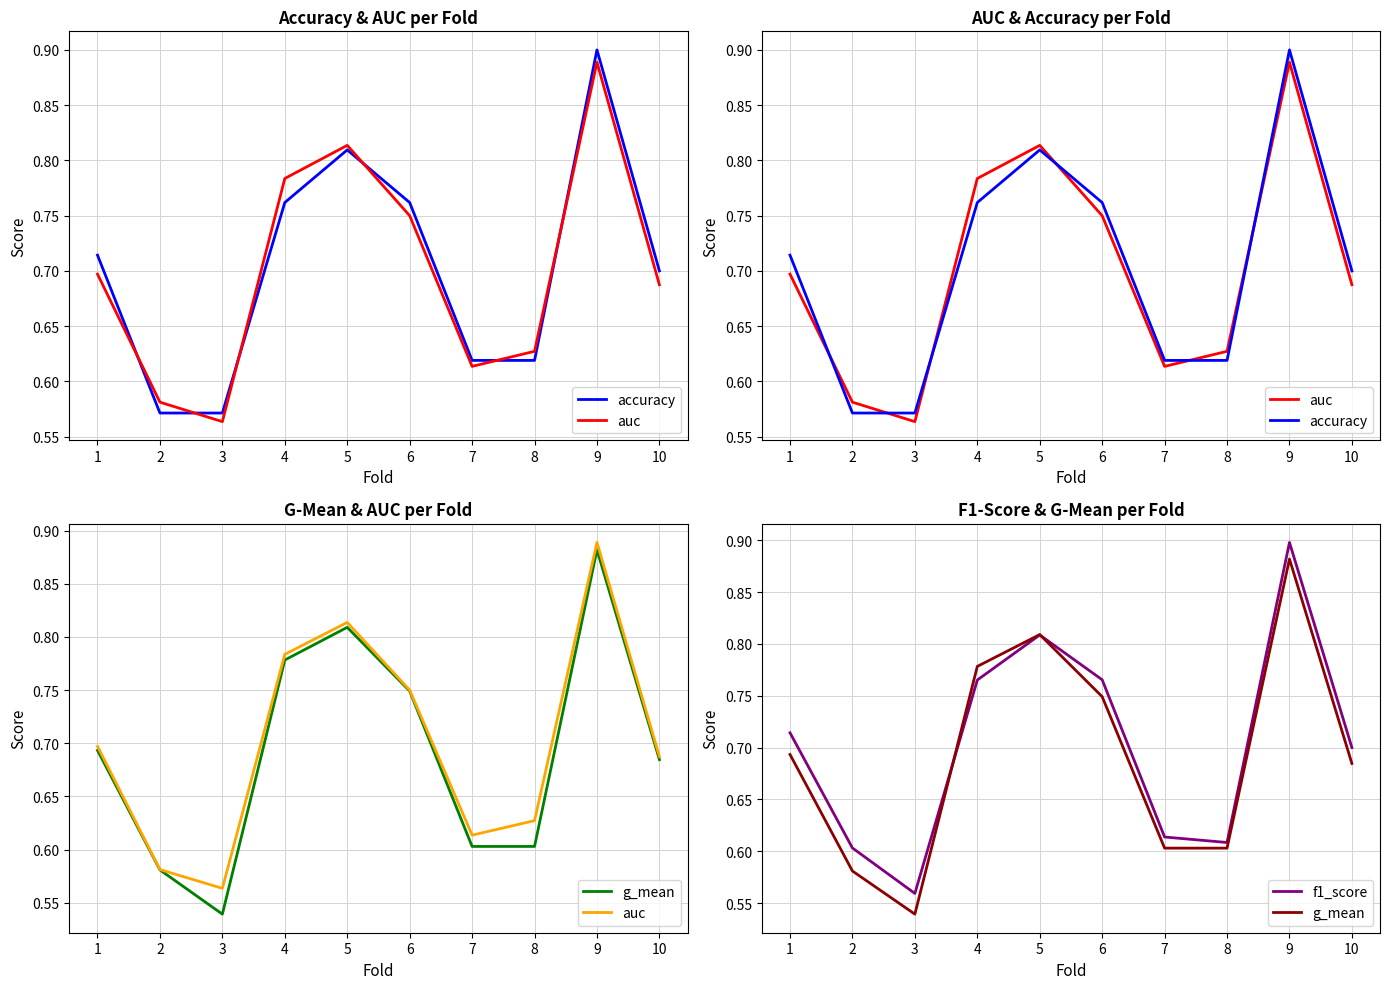

What is the lowest value of the auc series?

0.6